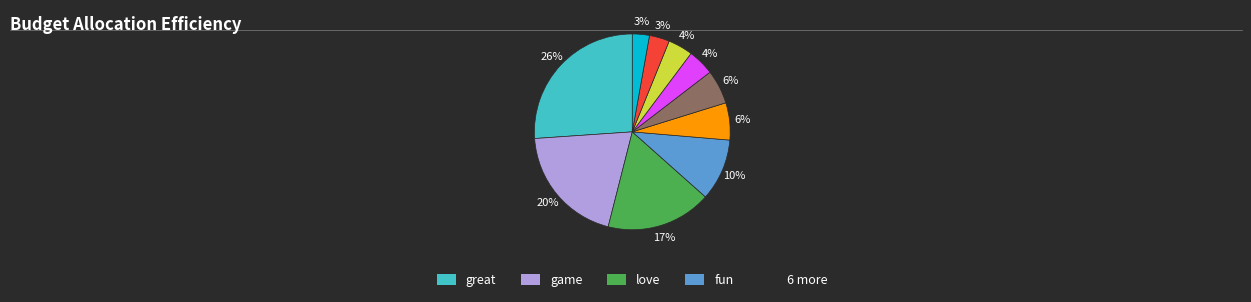

To the nearest percent, what is the difference between the largest and smallest slice percentages?

23%